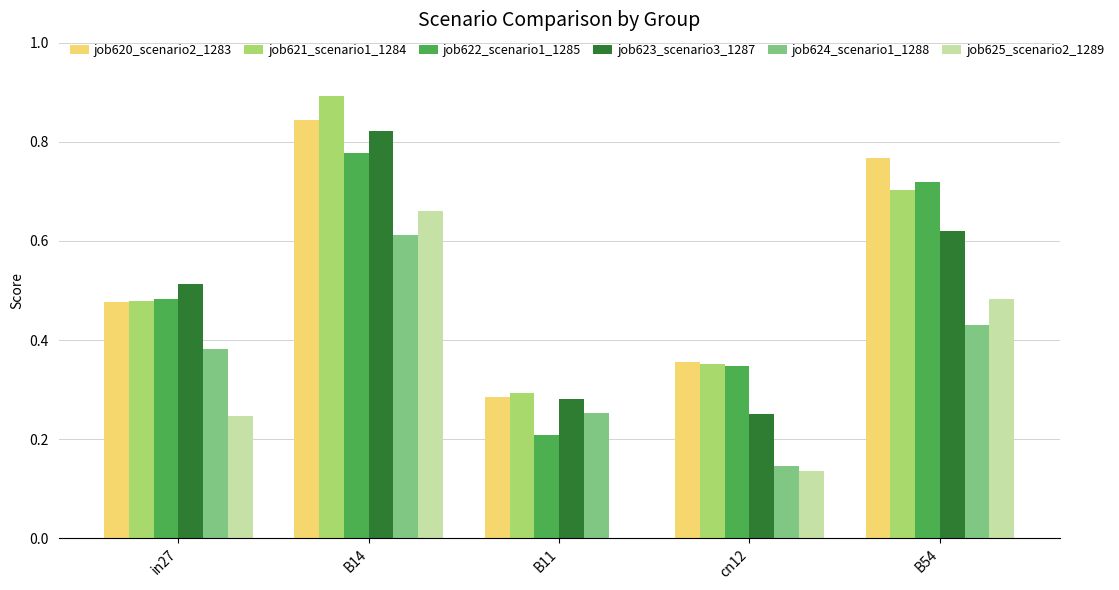

At which label is job623_scenario3_1287 closest to 0?

cn12